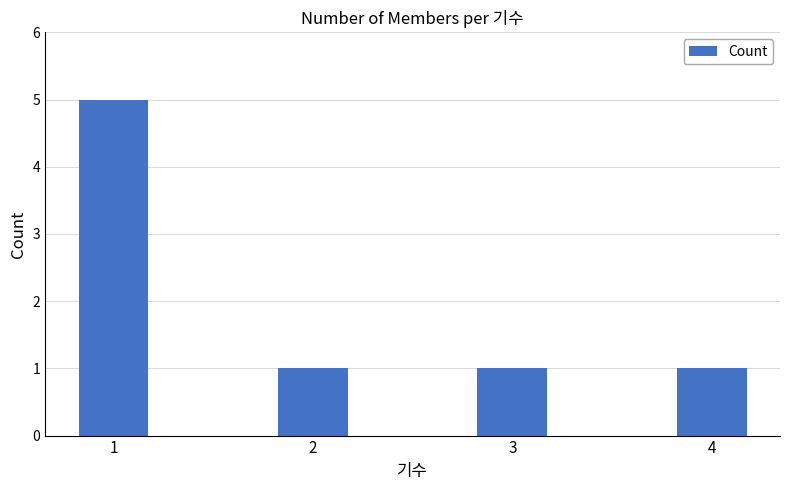

The chart shows a value of 1 at 2. True or false?

True